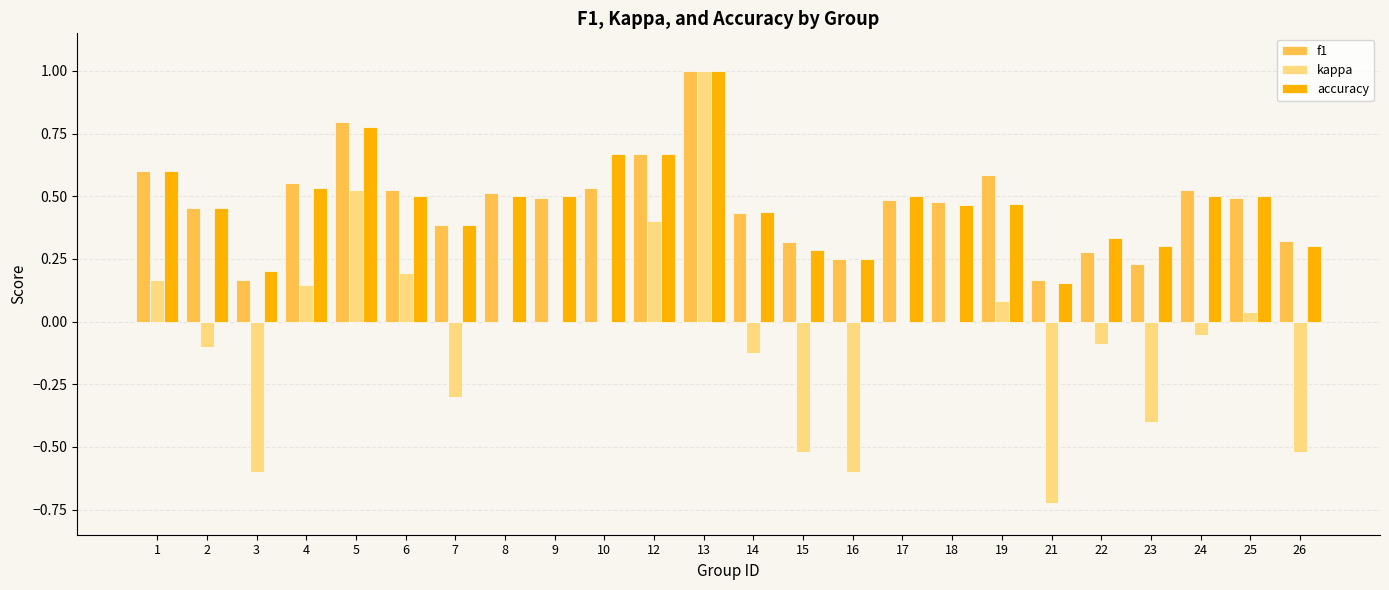

At which category is the sum across all series the highest?

13